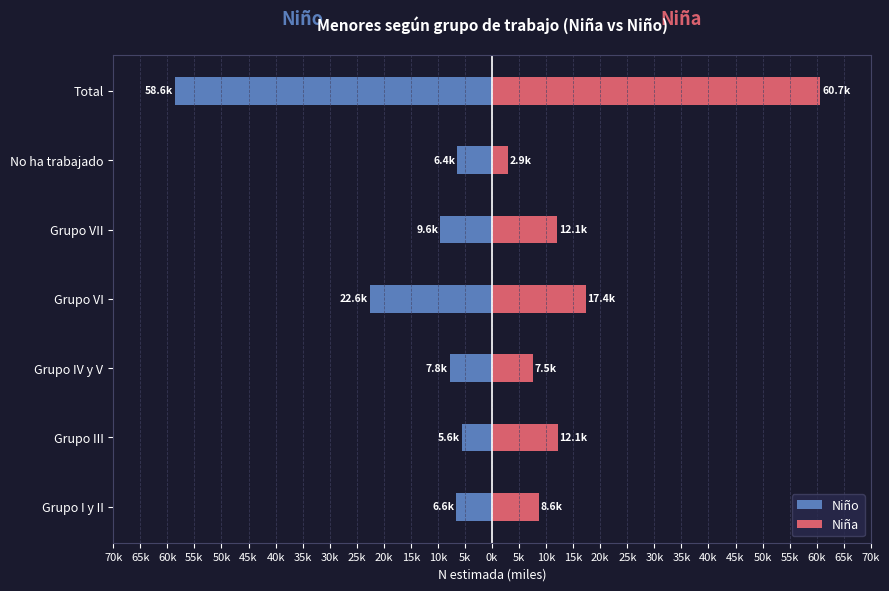

Reading left to right, list all the values displayed in this chart.

Niño: -6.6	-5.6	-7.8	-22.6	-9.6	-6.4	-58.6
Niña: 8.6	12.1	7.5	17.4	12.1	2.9	60.7